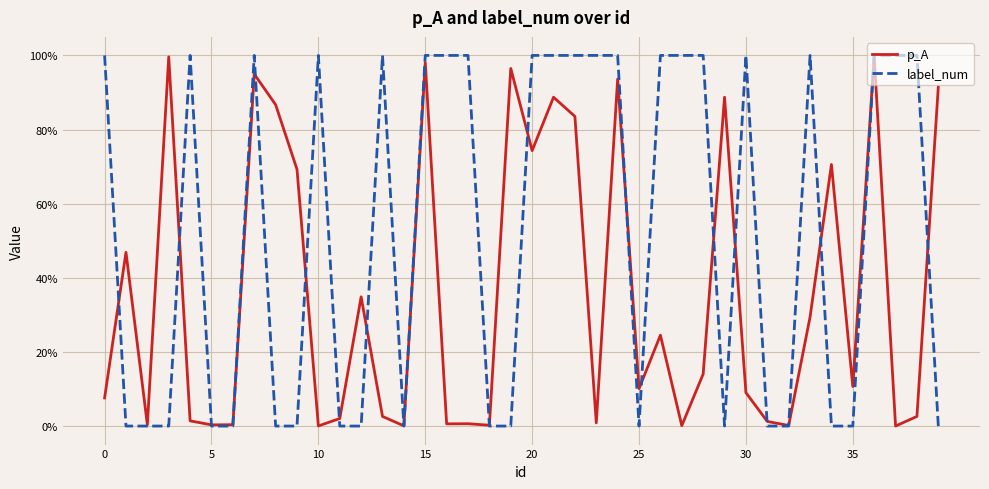

Which label corresponds to the smallest value in the chart?

5